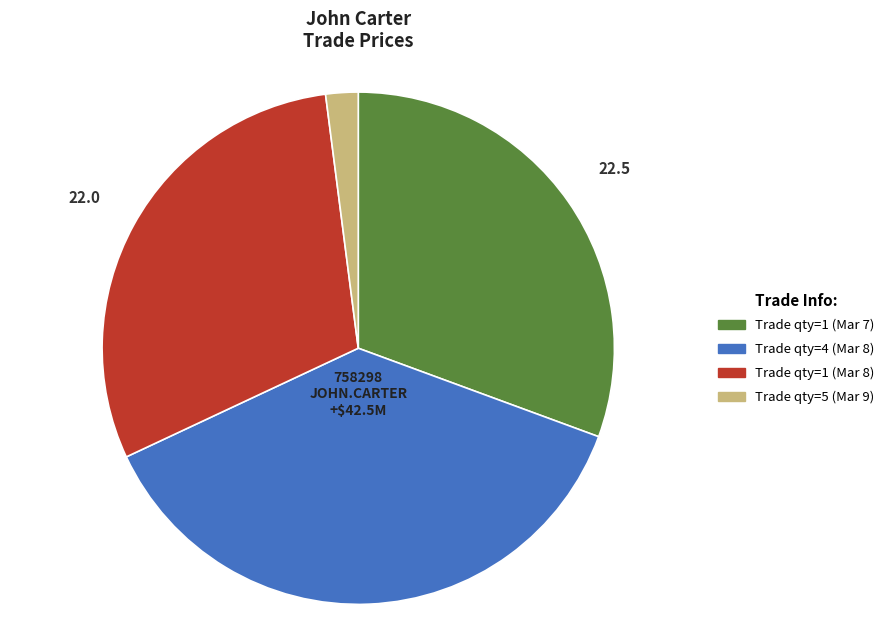

Is there a majority slice in this chart?

No